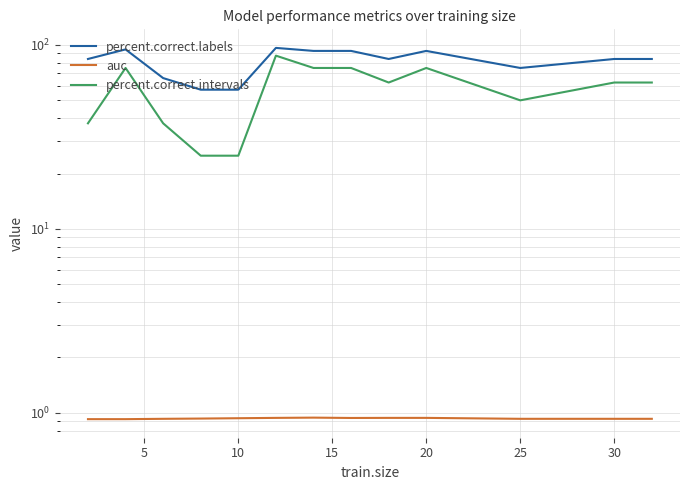

How many data points in percent.correct.intervals are less than 62?

5